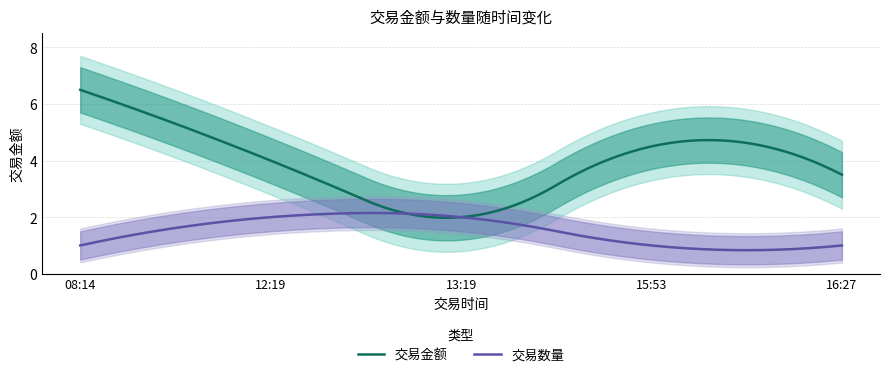

Which series has the largest range (max minus min)?

交易金额